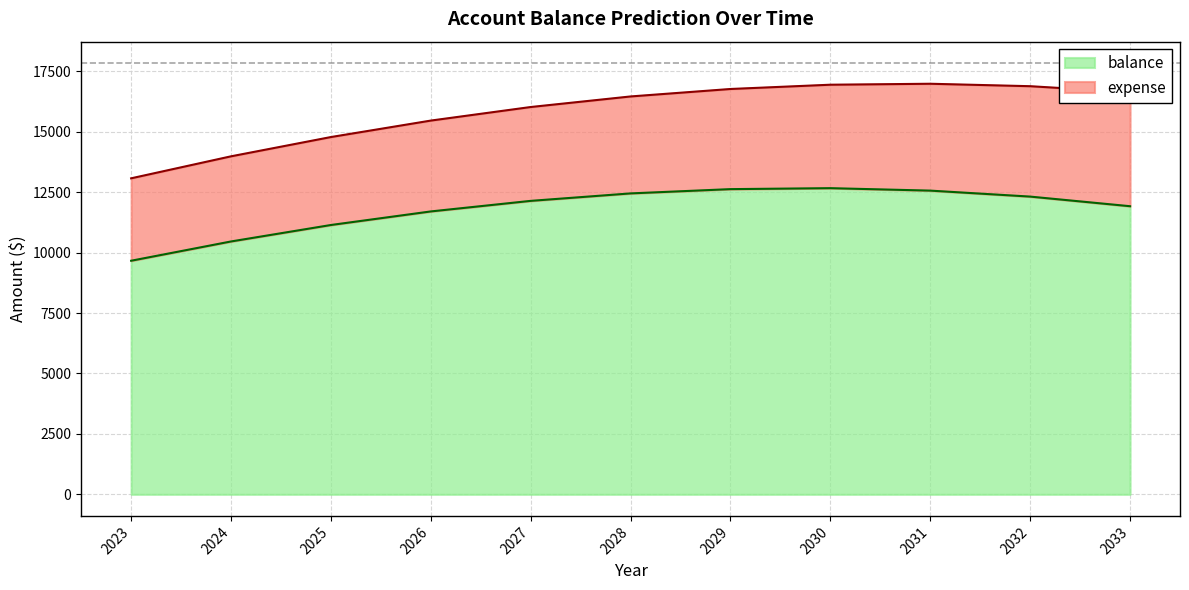

Which category has the lowest value across all series?

2023